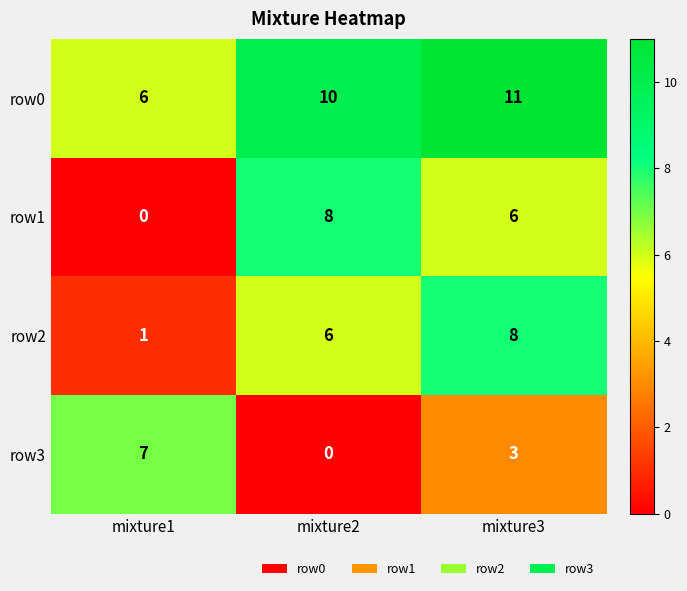

Which category has the highest value across all series?

mixture3